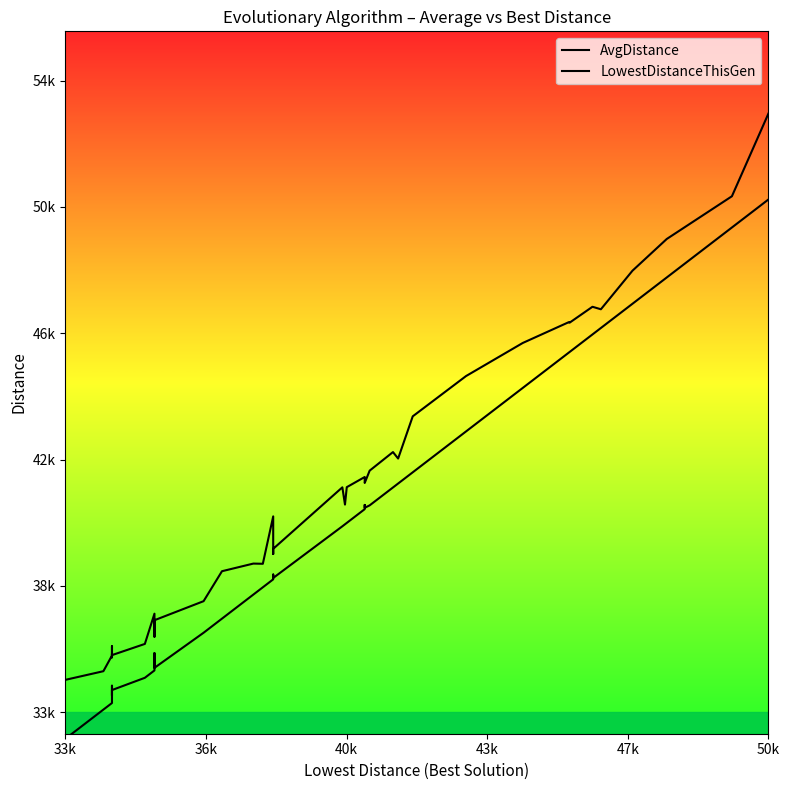

What is the maximum value for LowestDistanceThisGen?

50641.7